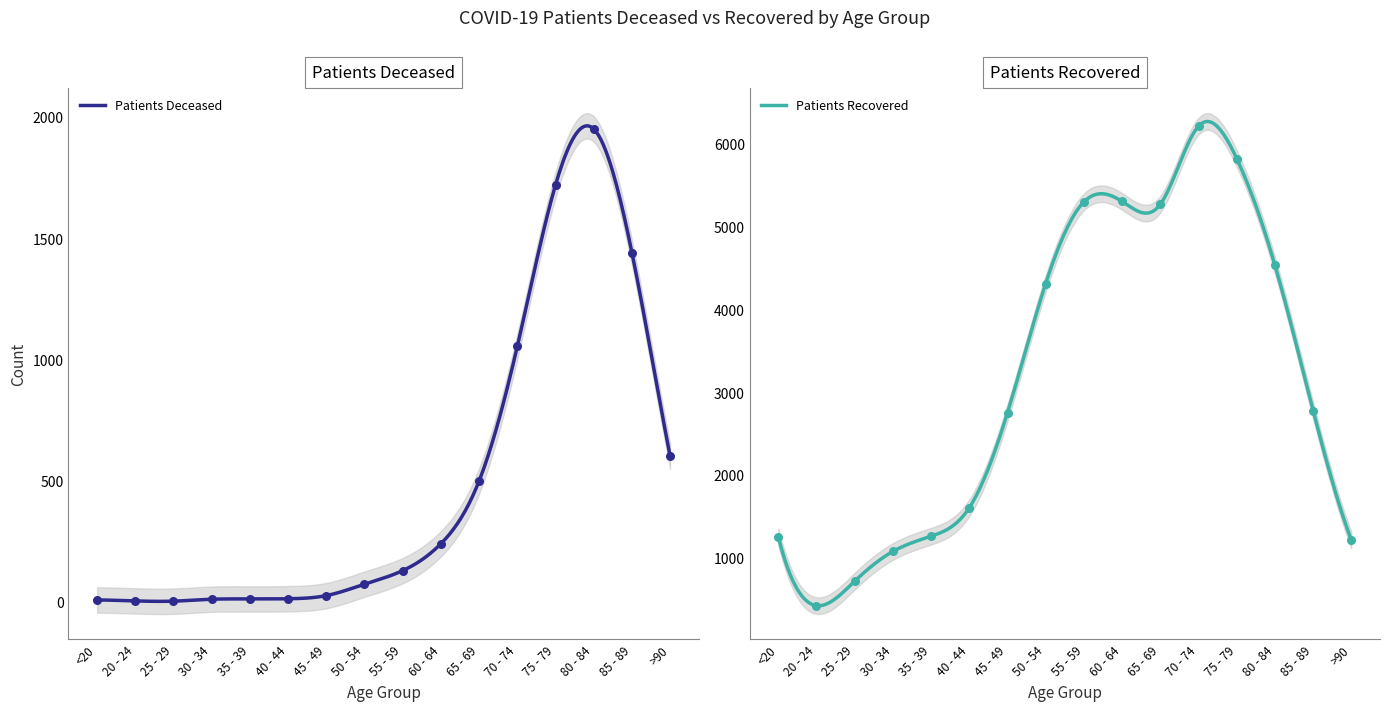

Which series contains the highest Y value?

patients_recovered